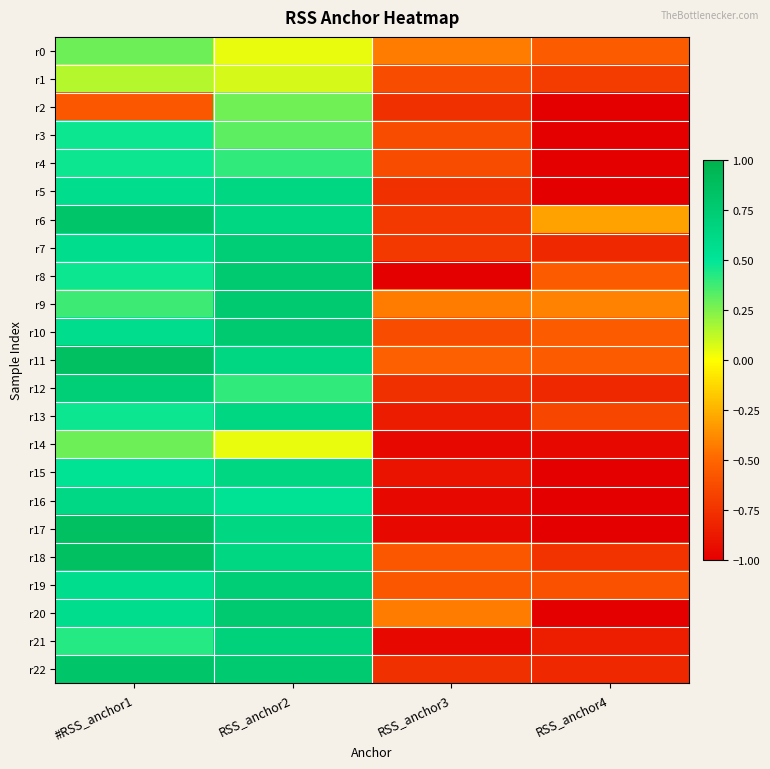

How many distinct data groups are displayed?

23